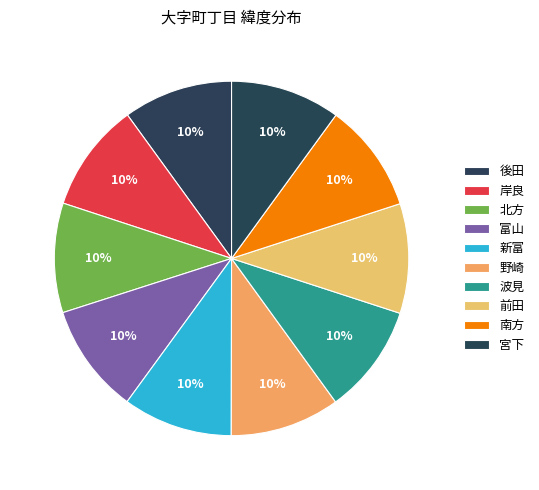

Which slice is the smallest?

岸良